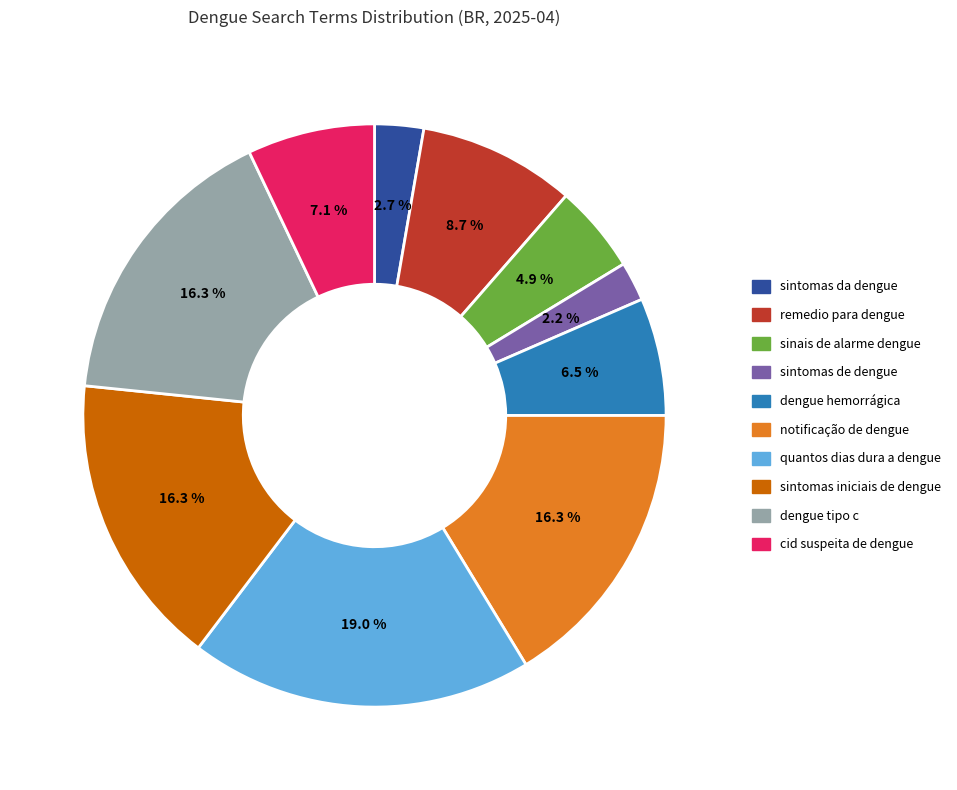

What percentage is the notificação de dengue slice, to the nearest percent?

16%